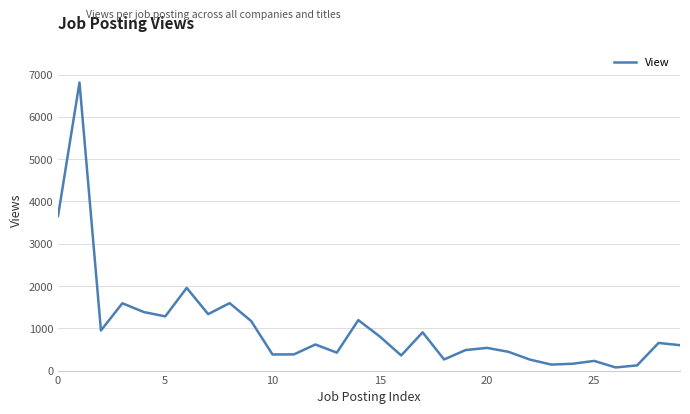

What is the greatest value displayed?

6812